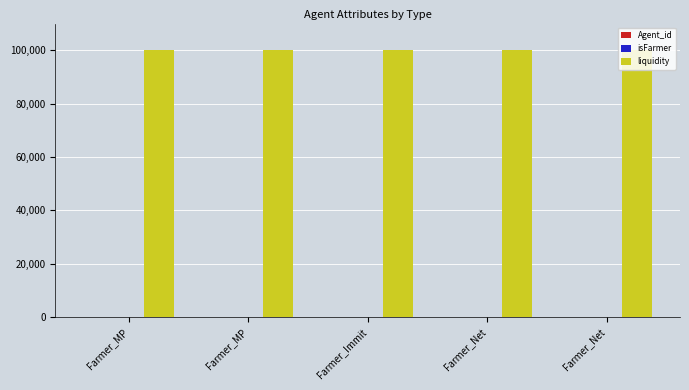

What is the average value of the isFarmer series?

1